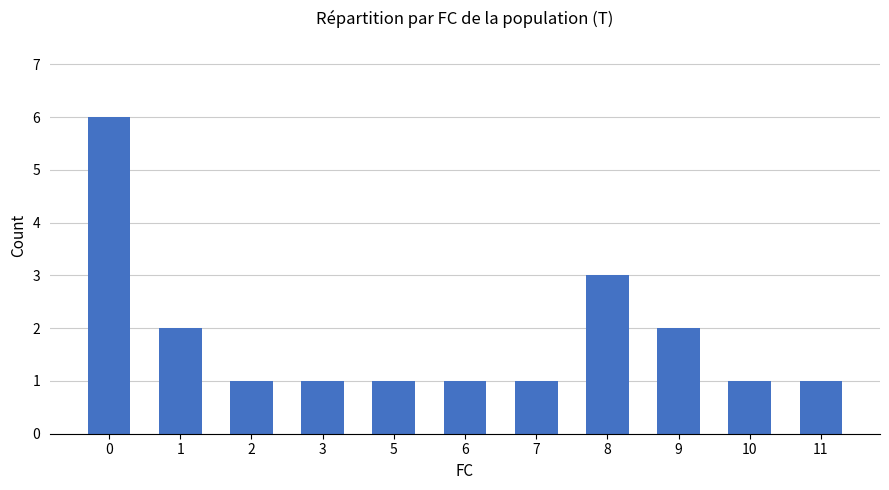

What is the value of the 10th bar from the left?

1